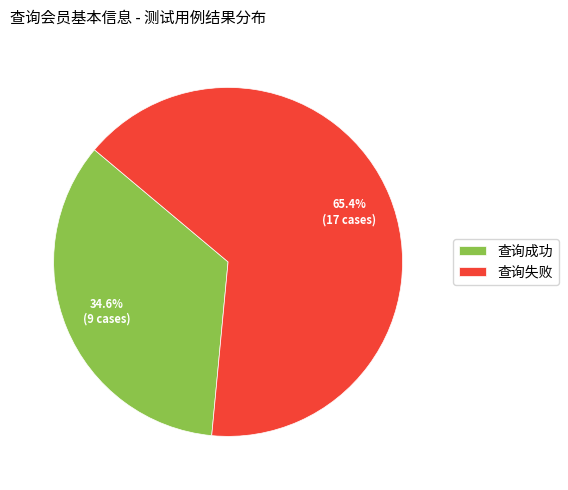

Is it true that 查询成功 is 35% of the pie?

True